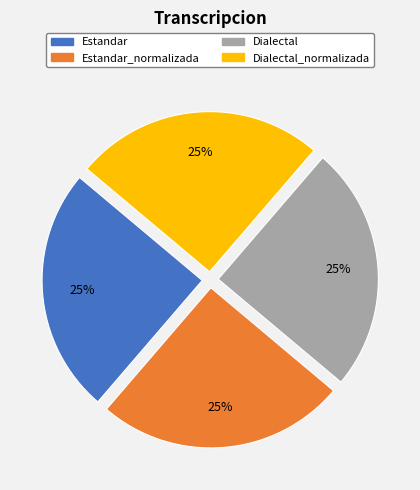

To the nearest percent, what is the average slice percentage?

25%